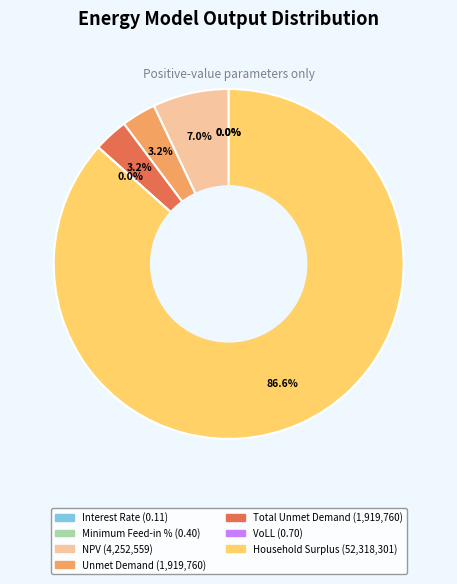

To the nearest percent, what is the difference between the VoLL and Total Unmet Demand slice percentages?

3%